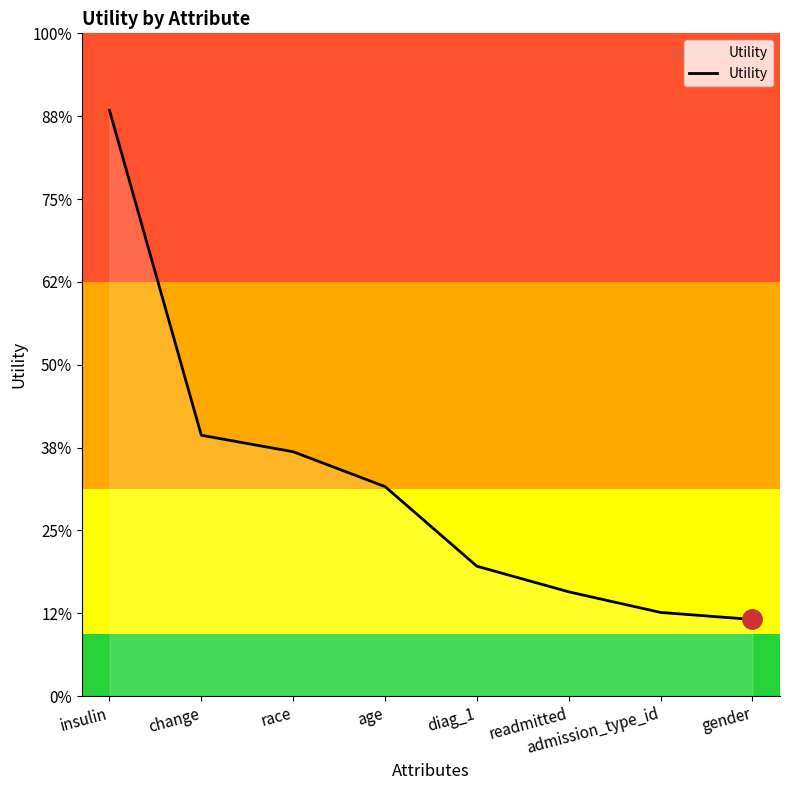

Reading left to right, extract all data points from this chart.

1.4	0.6	0.6	0.5	0.3	0.3	0.2	0.2